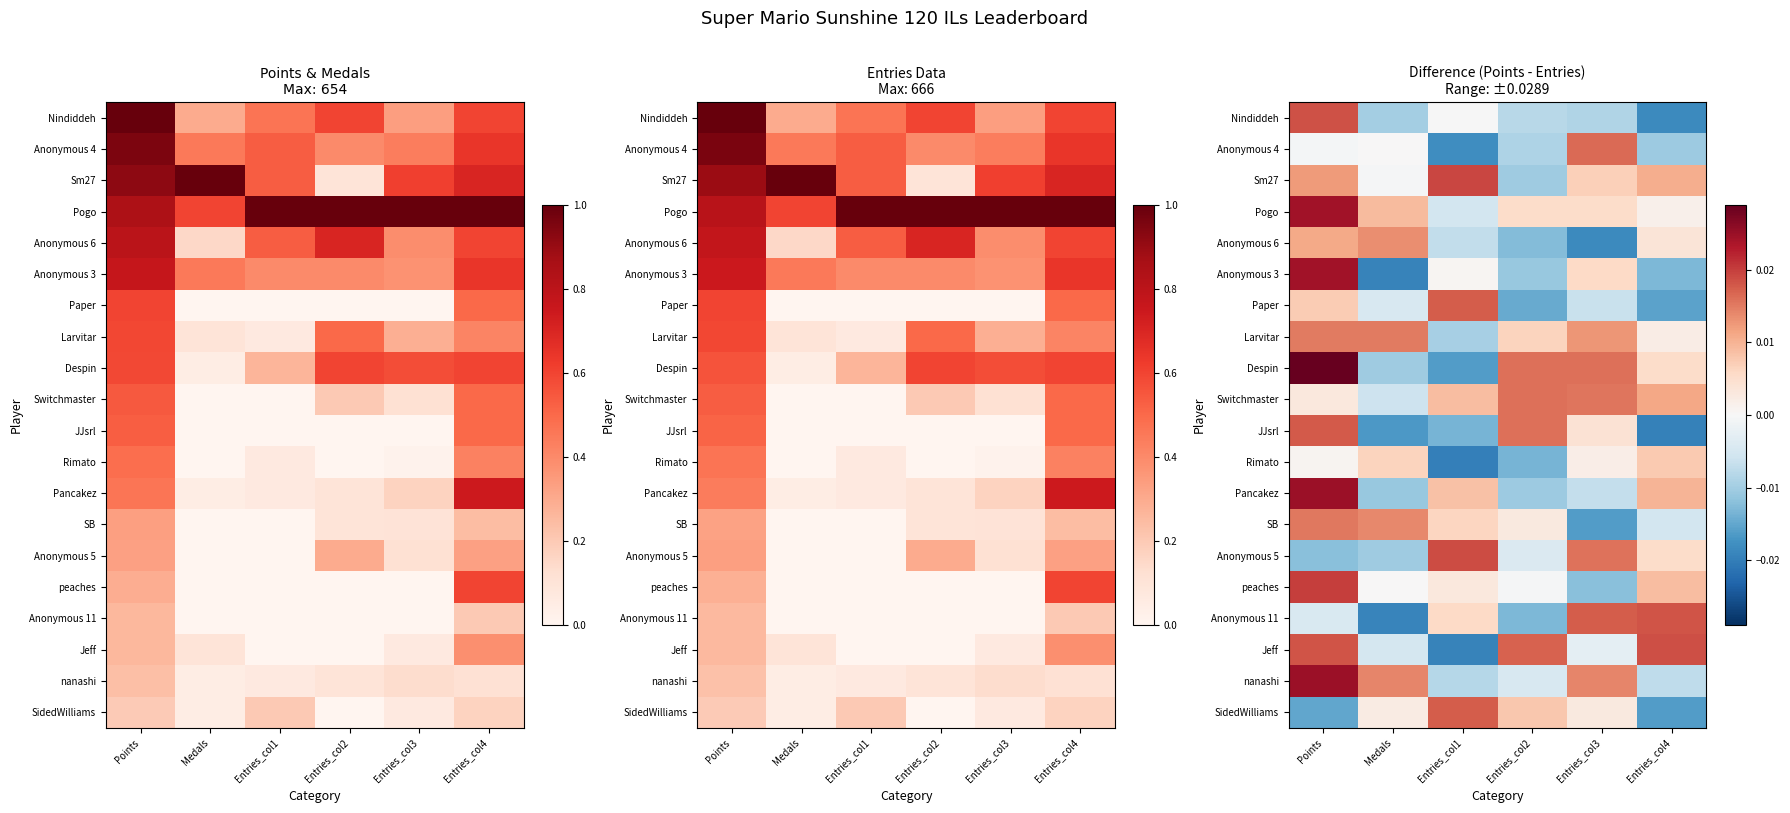

At how many categories does at least one series exceed 0?

6